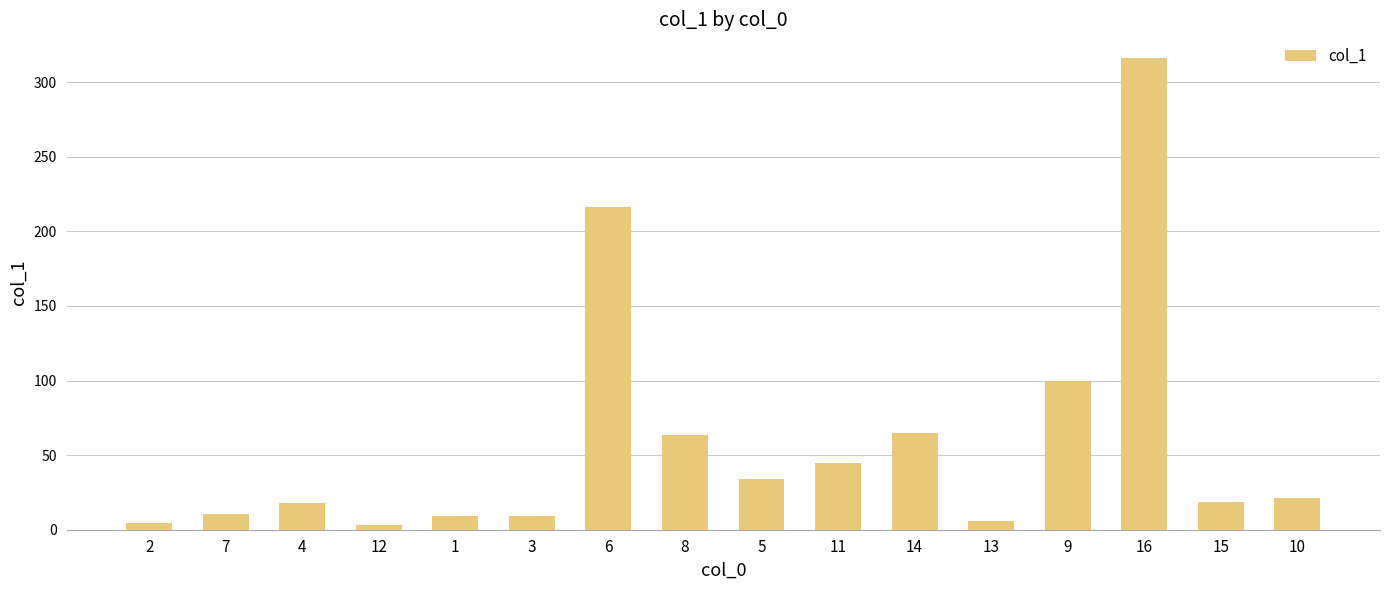

The value at 10 is 21.3. True or false?

True